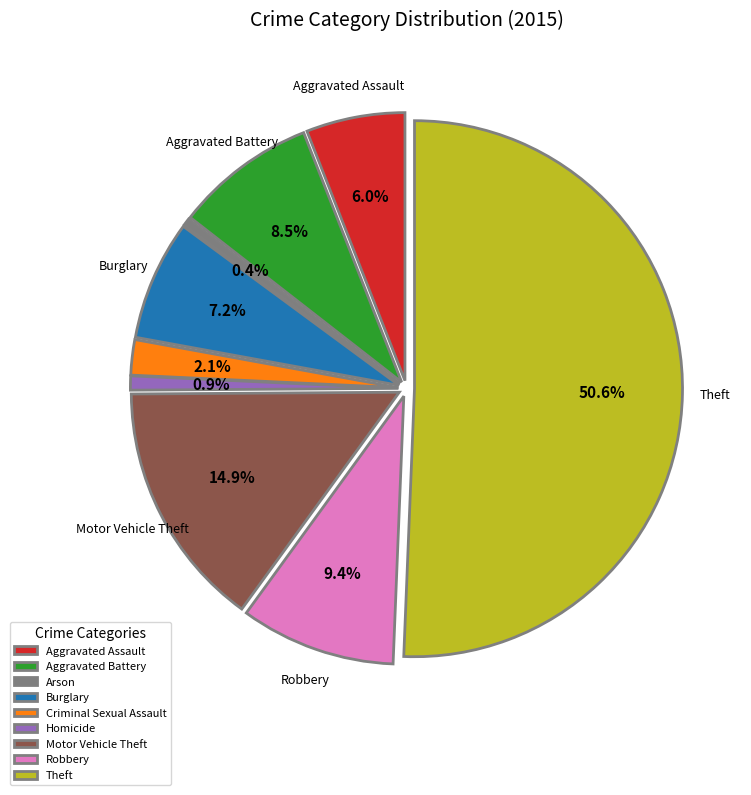

Does any single category account for the majority?

Yes